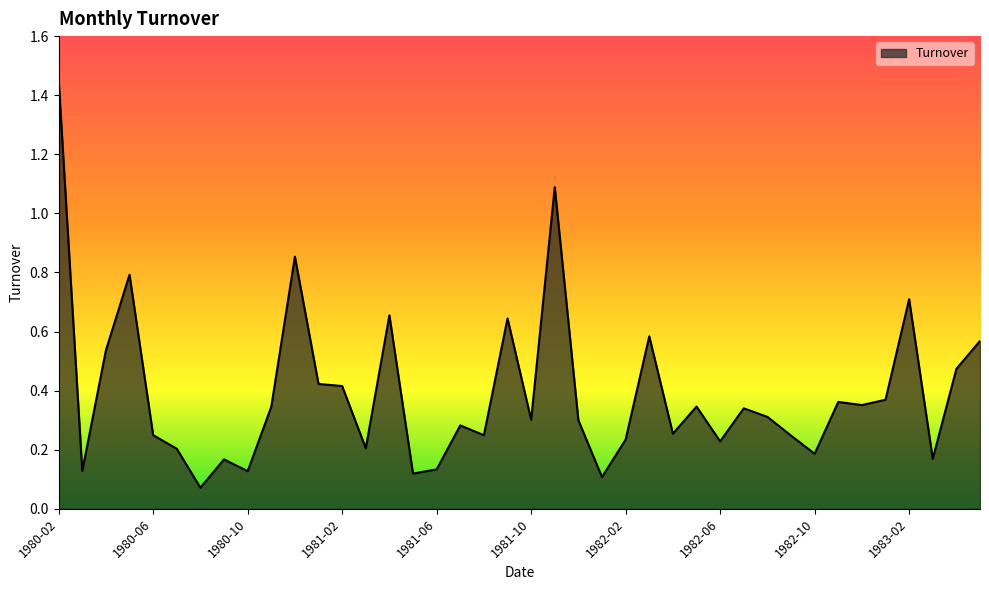

What is the difference between the maximum and minimum values?

1.4